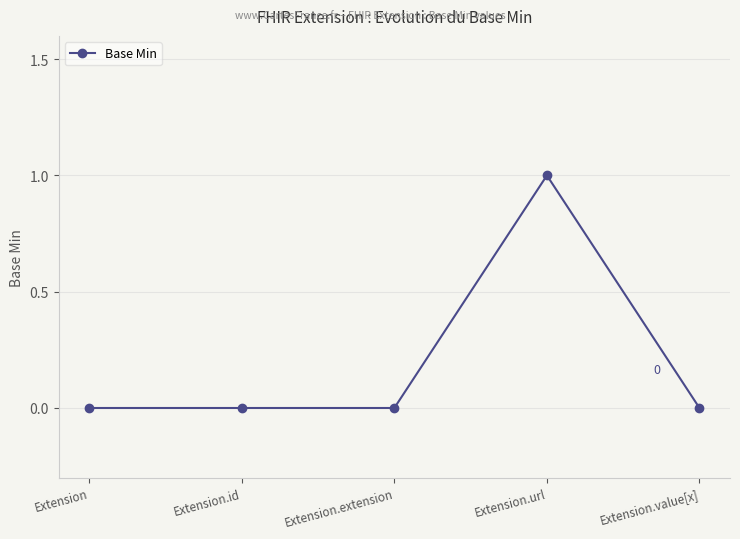

What is the label of the 1st point from the right?

Extension.value[x]